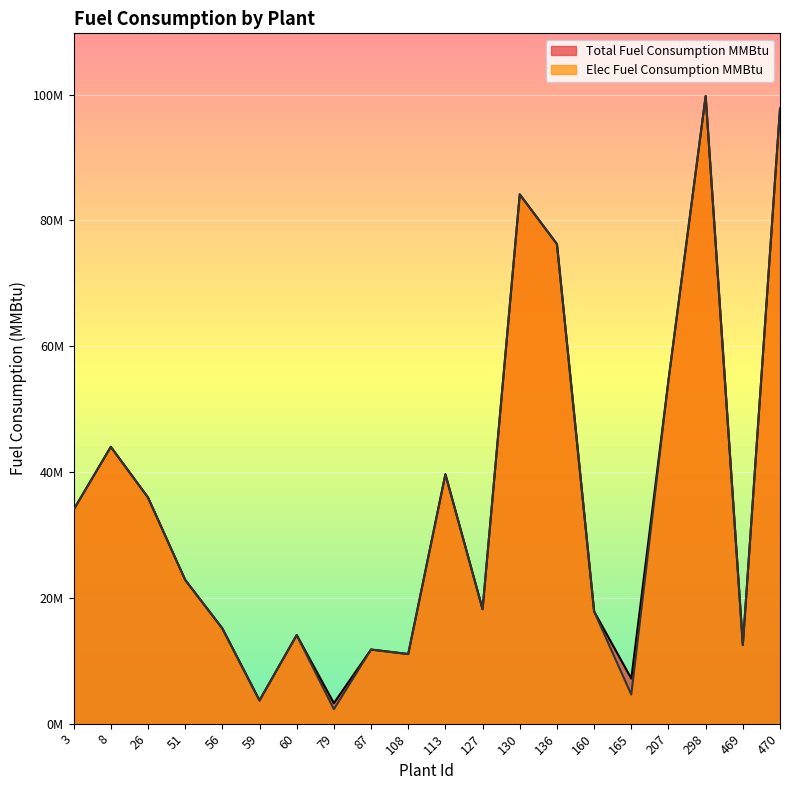

In Total Fuel Consumption MMBtu, how many points are lower than both neighbors (excluding endpoints)?

6